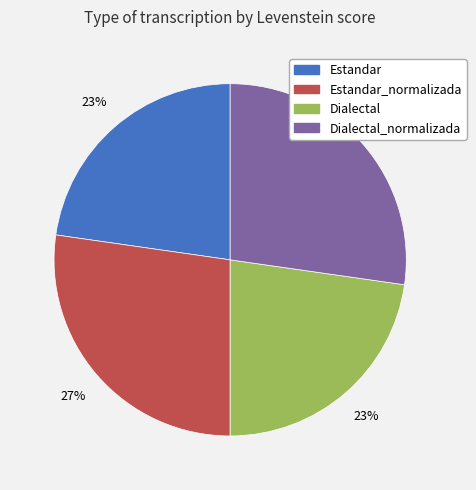

To the nearest percent, what is the average slice percentage?

25%